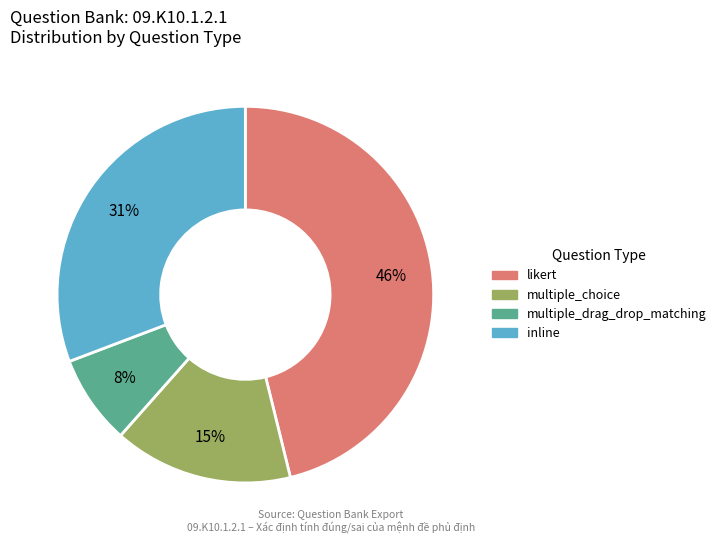

Is there any slice that represents more than half of the pie?

No